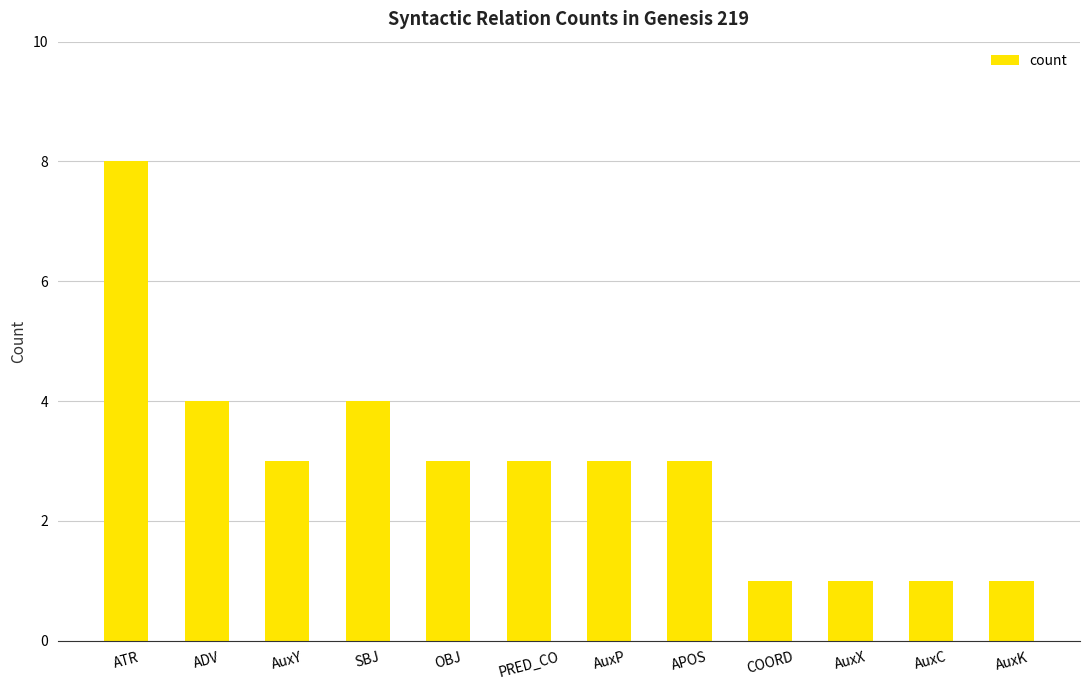

The chart shows a value of 3 at APOS. True or false?

True